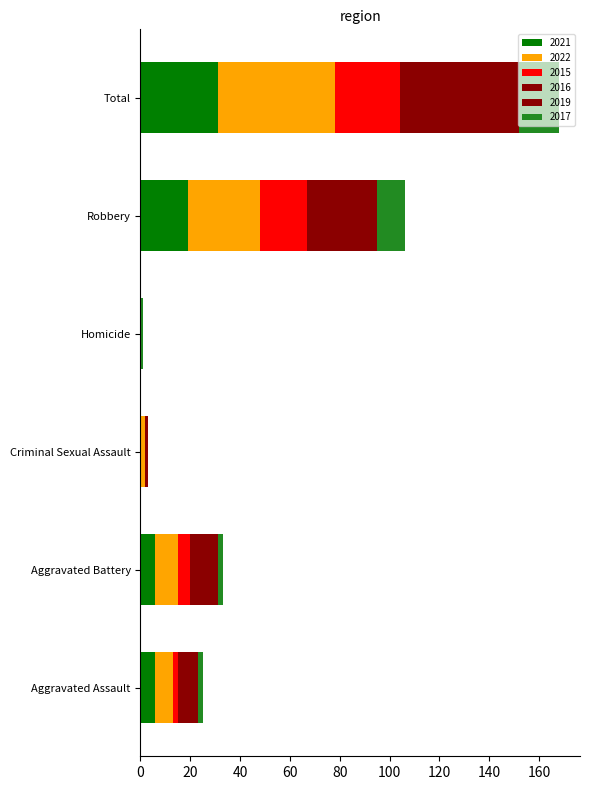

What is the label of the 1st bar from the left?

Aggravated Assault